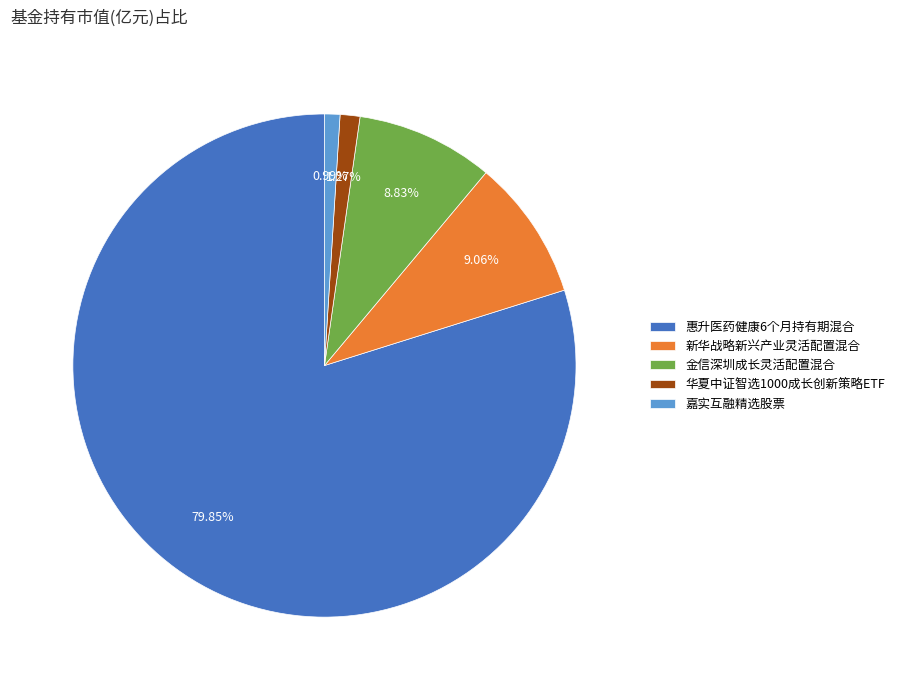

To the nearest percent, what is the average slice percentage?

20%